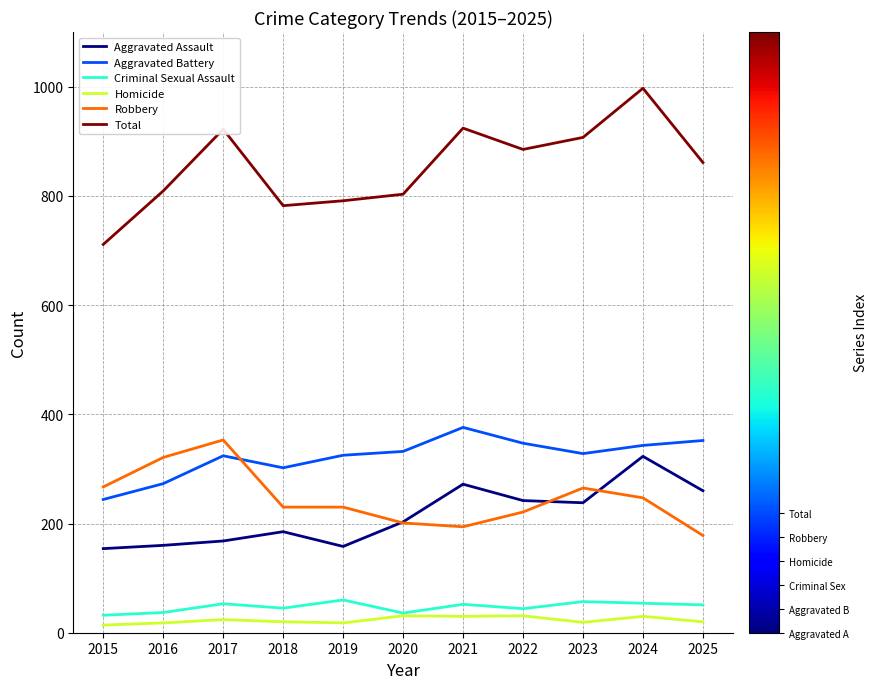

Does the chart have visible grid lines?

Yes